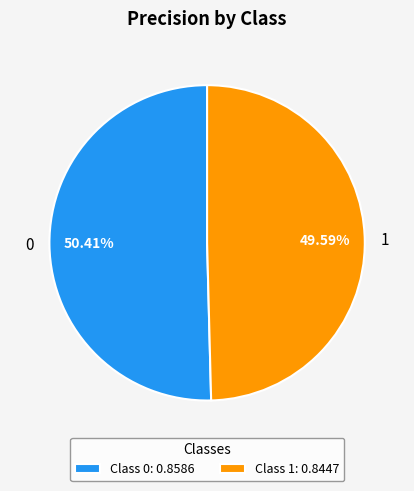

What percentage is the 0 slice, to the nearest percent?

50%